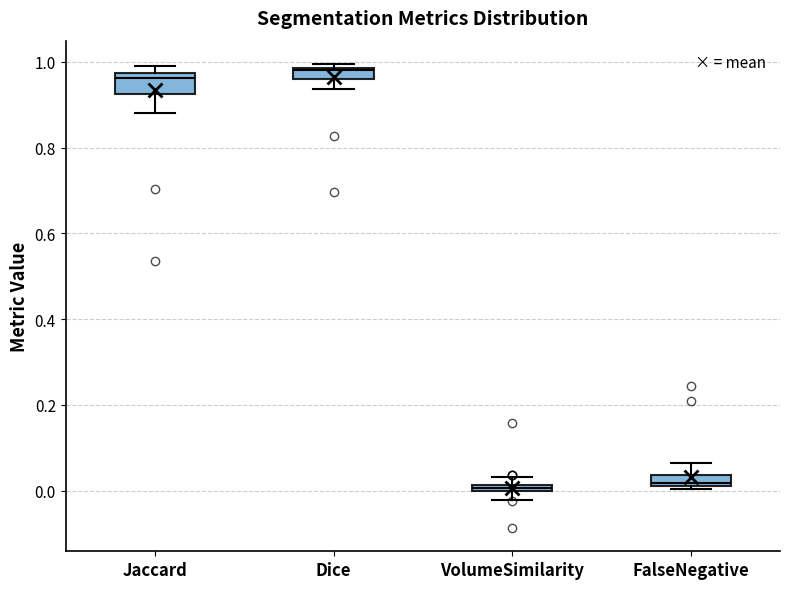

Where is the lower edge of the box for Dice on the y-axis? The values are not printed on the chart, so give them approximately, as read against the axis.

0.96